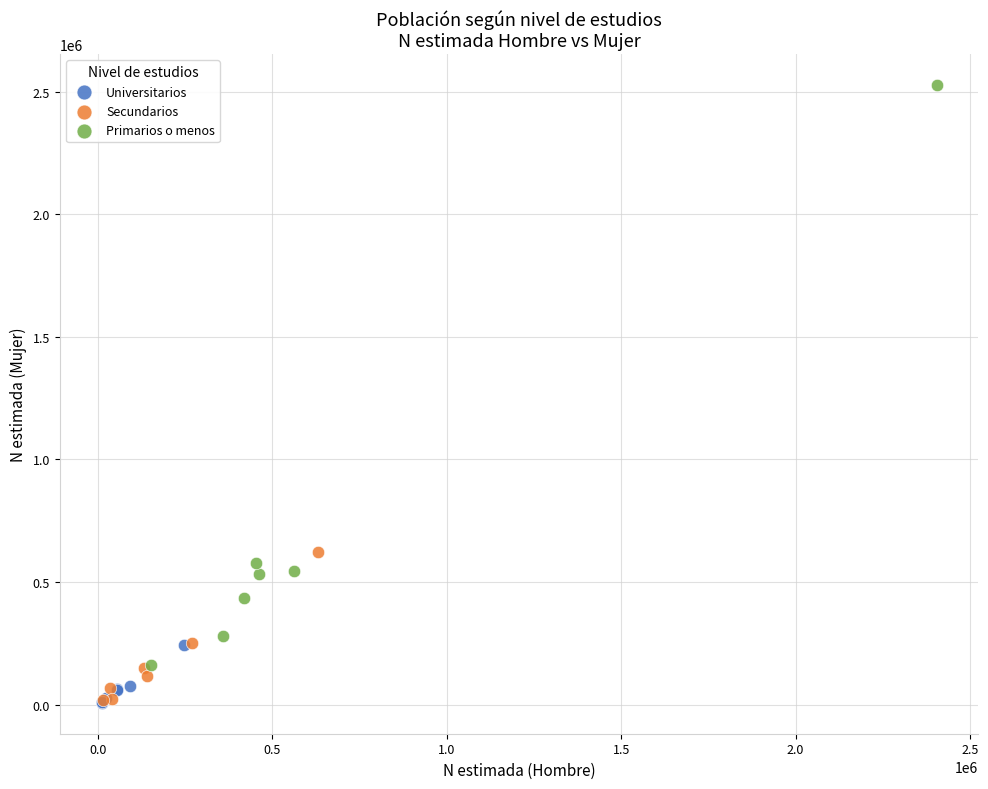

Which series contains the highest Y value?

Primarios o menos